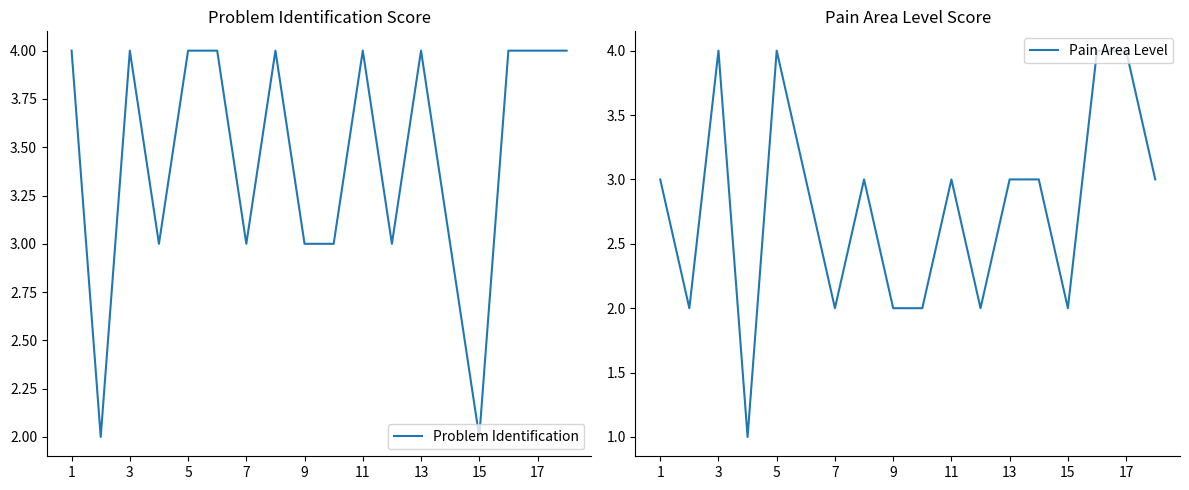

At how many categories does at least one series exceed 2?

16